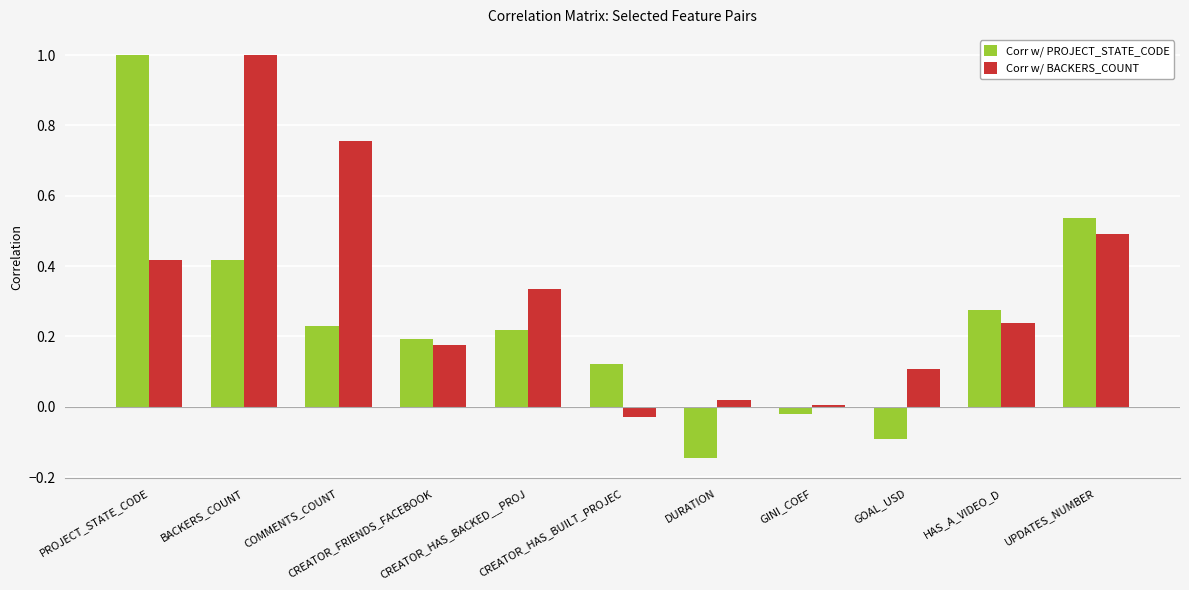

What position from the left is UPDATES_NUMBER?

11